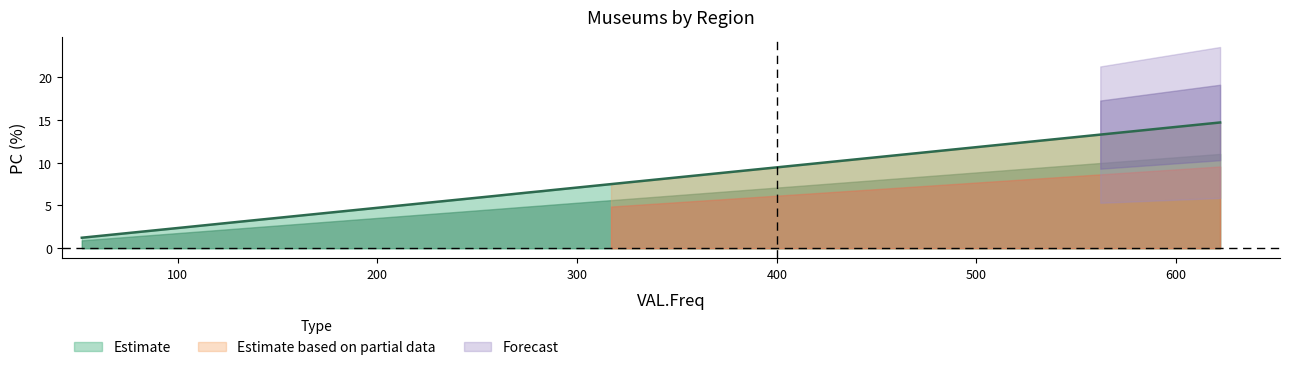

What is the minimum value for Estimate?

1.2